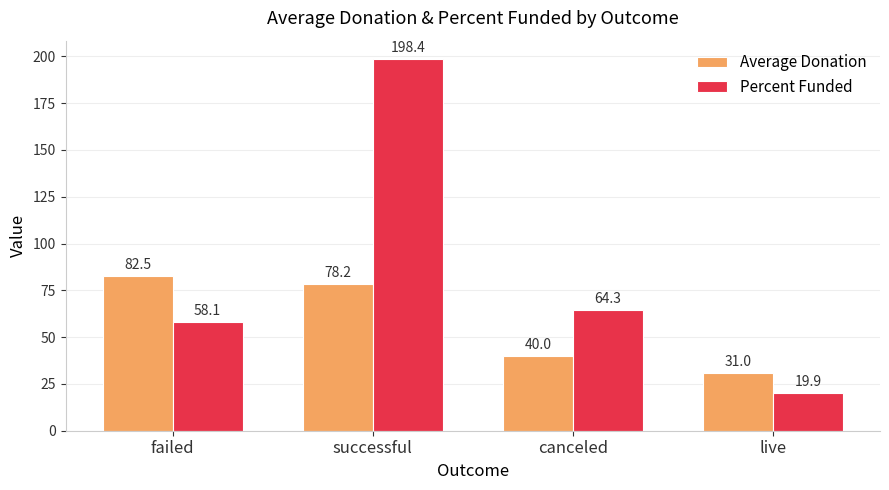

Which label corresponds to the largest value in the chart?

successful